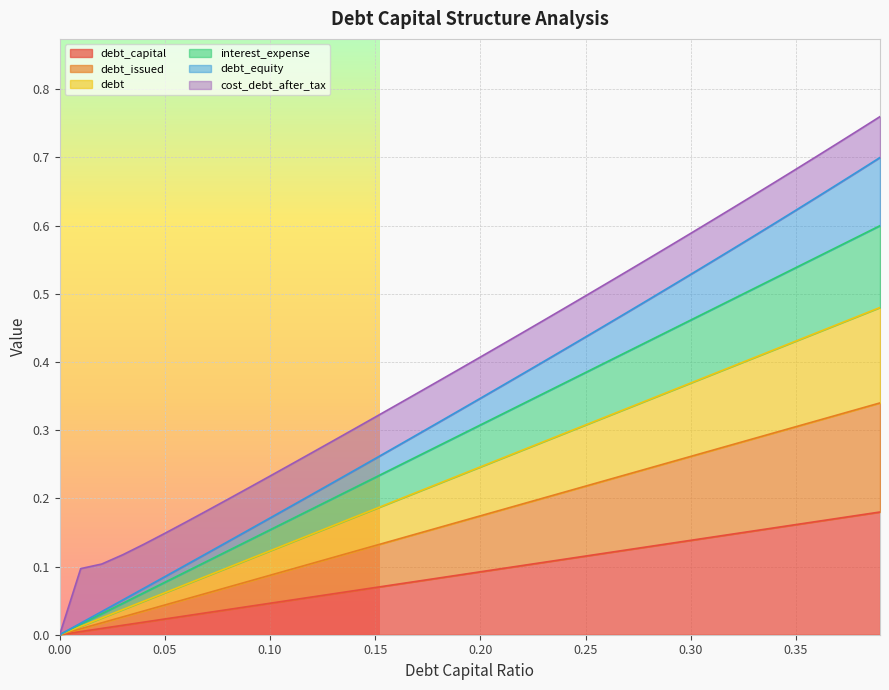

List the labels in order of interest_expense value, smallest first.

0.0, 0.01, 0.02, 0.03, 0.04, 0.05, 0.06, 0.07, 0.08, 0.09, 0.1, 0.11, 0.12, 0.13, 0.14, 0.15, 0.16, 0.17, 0.18, 0.19, 0.2, 0.21, 0.22, 0.23, 0.24, 0.25, 0.26, 0.27, 0.28, 0.29, 0.3, 0.31, 0.32, 0.33, 0.34, 0.35, 0.36, 0.37, 0.38, 0.39